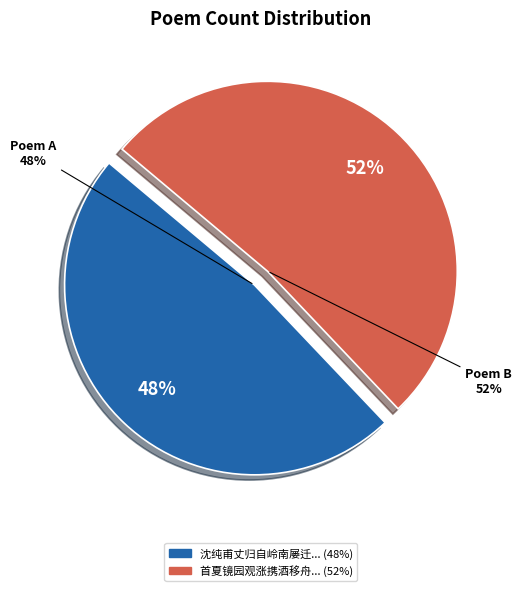

Does any single category account for the majority?

Yes